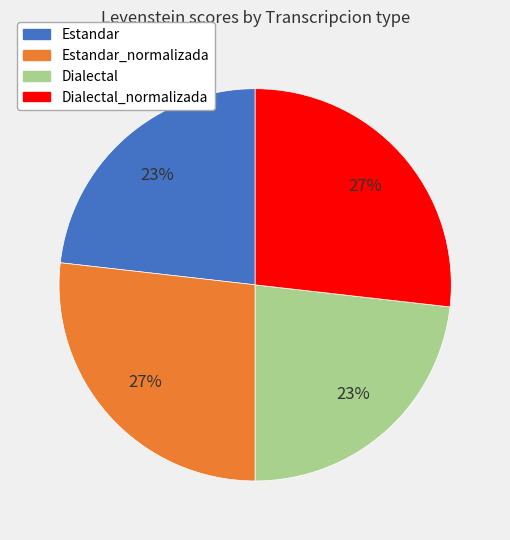

To the nearest percent, what is the average slice percentage?

25%